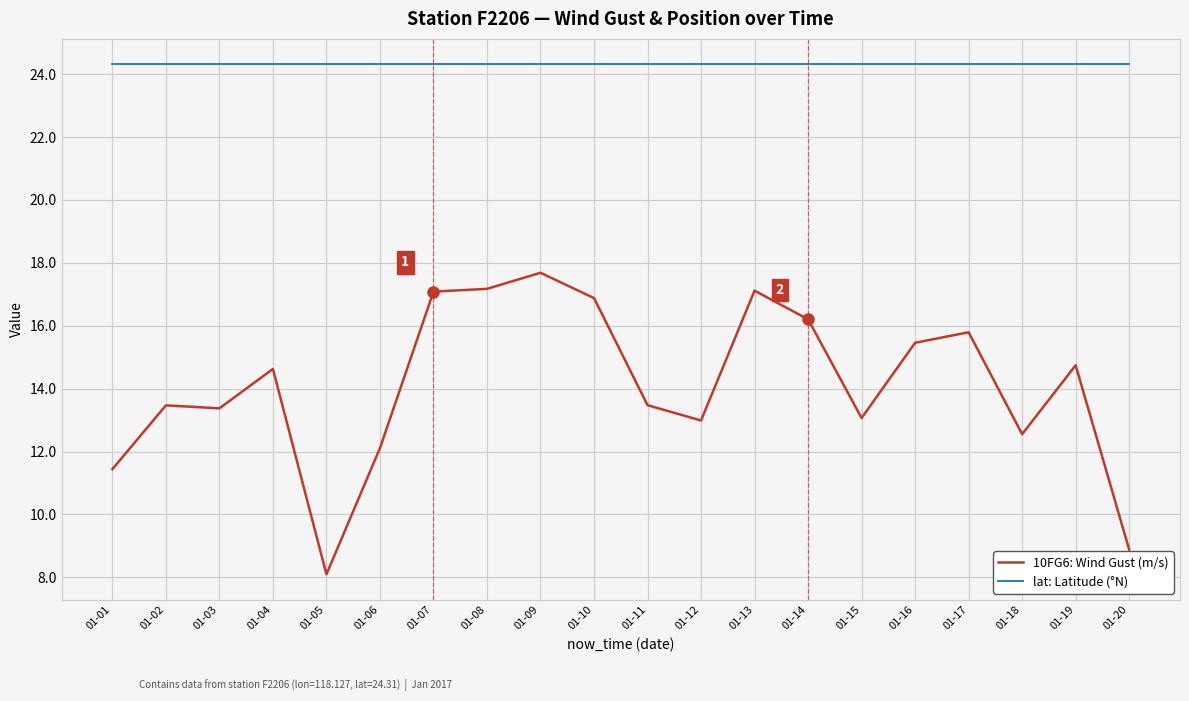

True or false: 10FG6: Wind Gust (m/s) has more than 1 points higher than both neighbors.

True